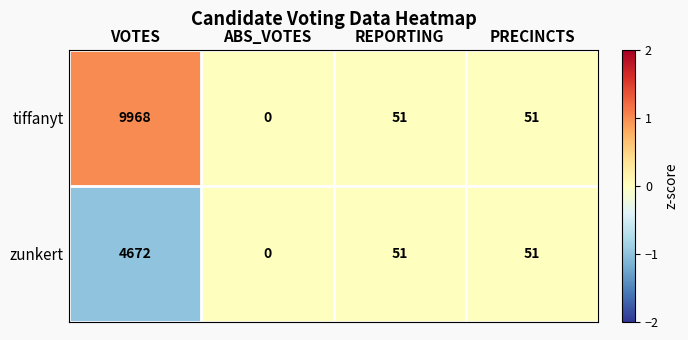

True or false: tiffanyt has a value of 51 at REPORTING.

True